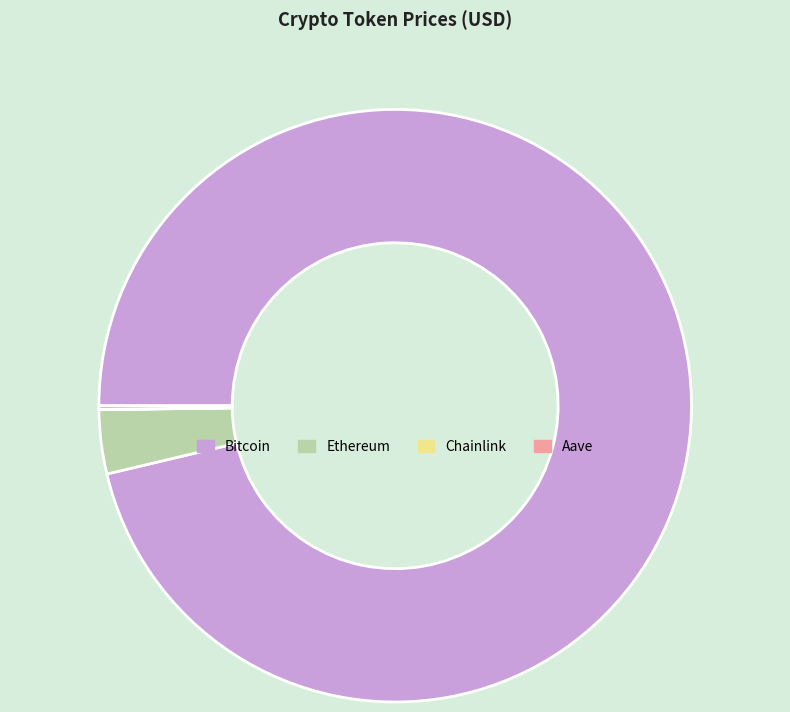

What is the largest slice in the pie chart?

Bitcoin